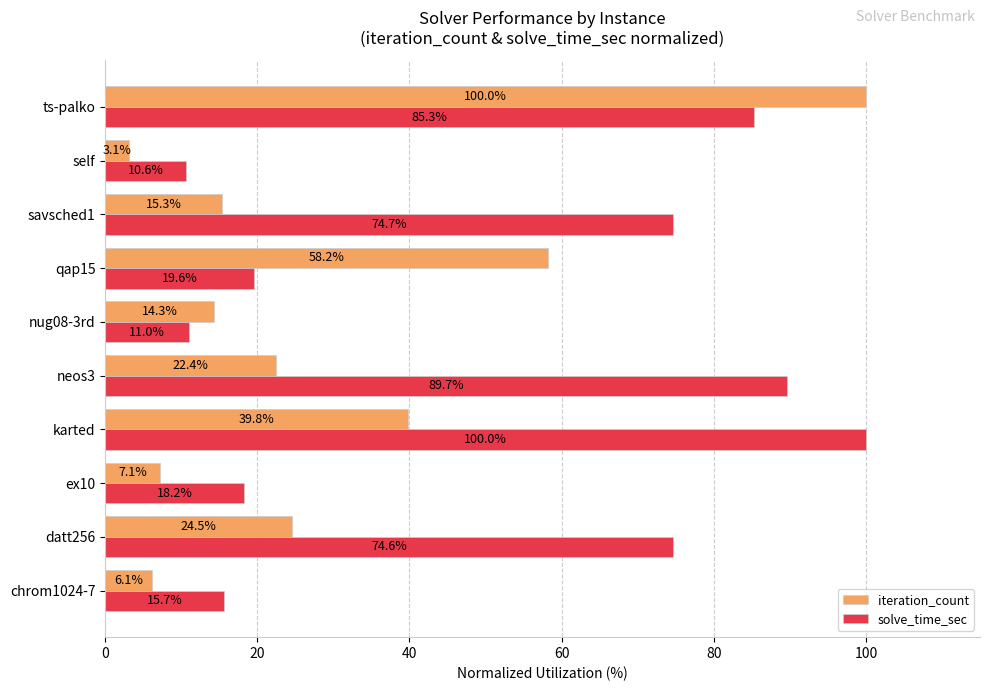

List the series in order of their overall mean, highest first.

solve_time_sec, iteration_count